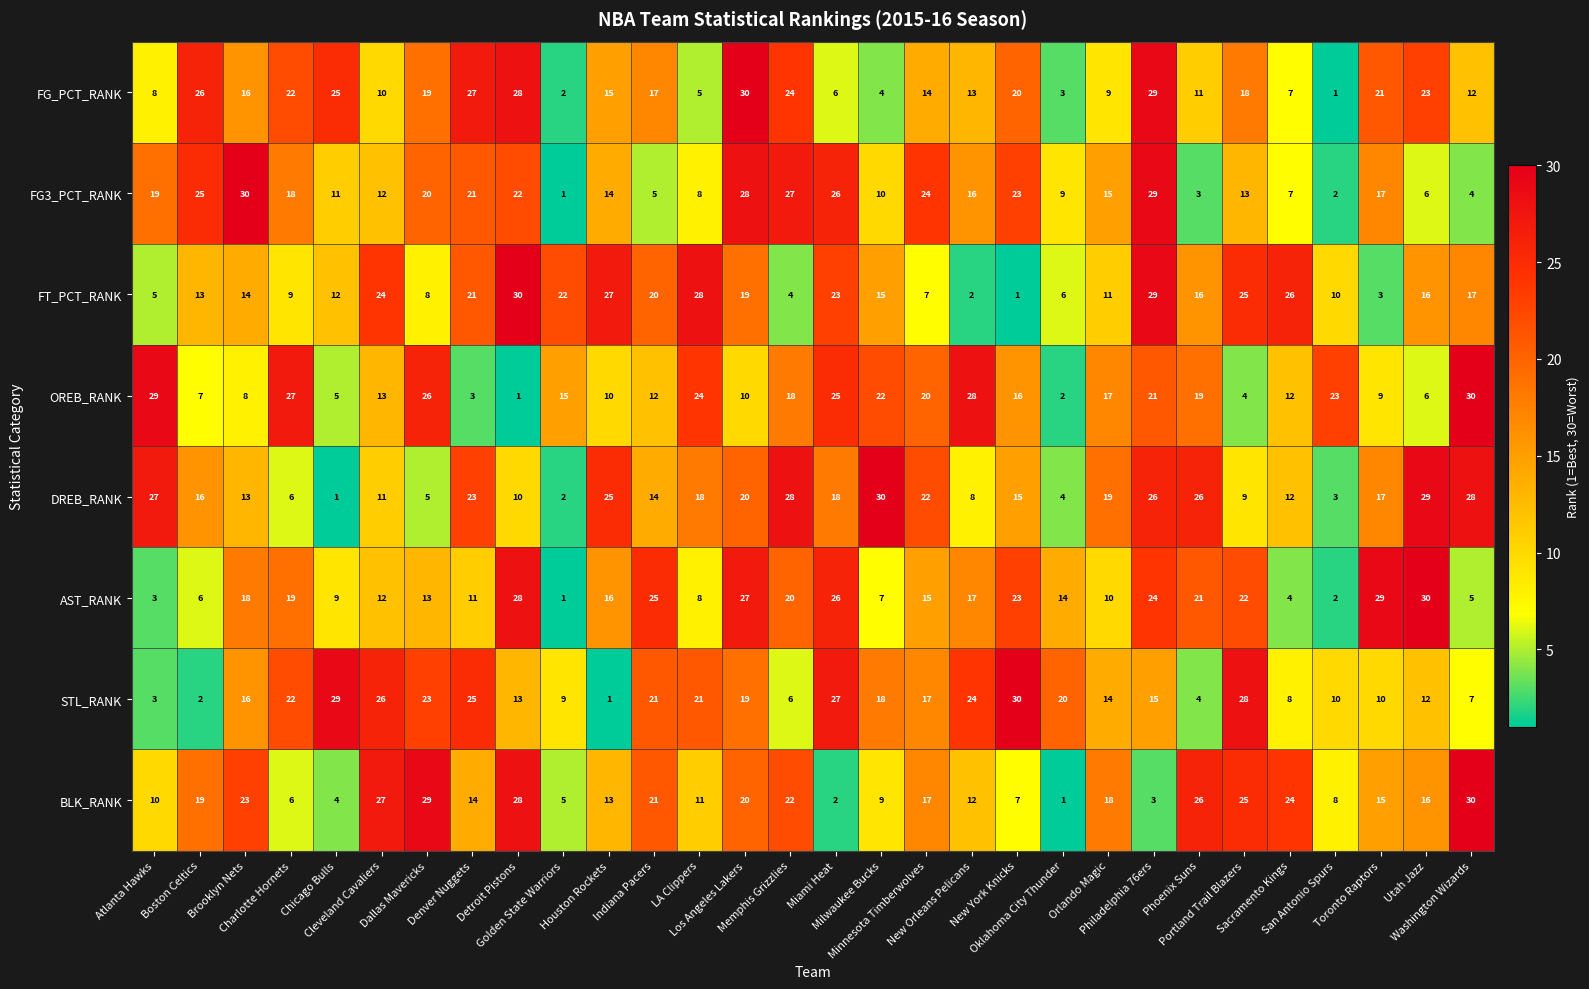

What is the difference between the highest and lowest values at Brooklyn Nets?

22